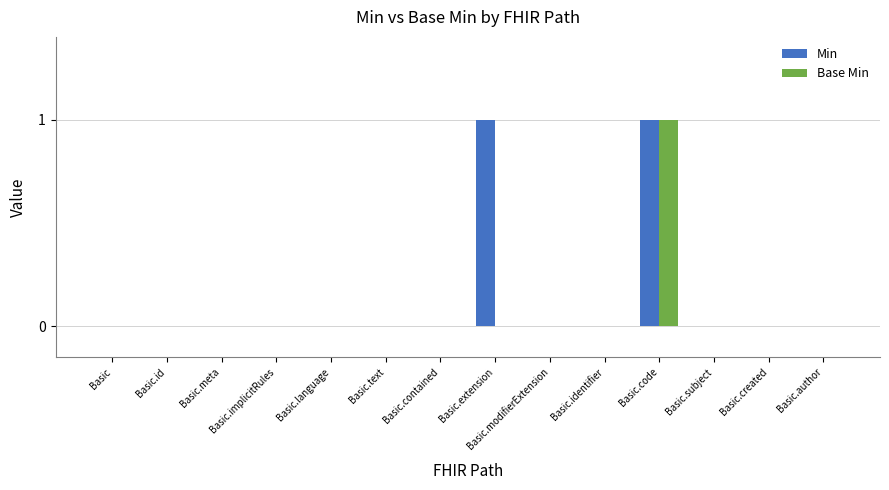

At which label does Base Min reach its peak?

Basic.code